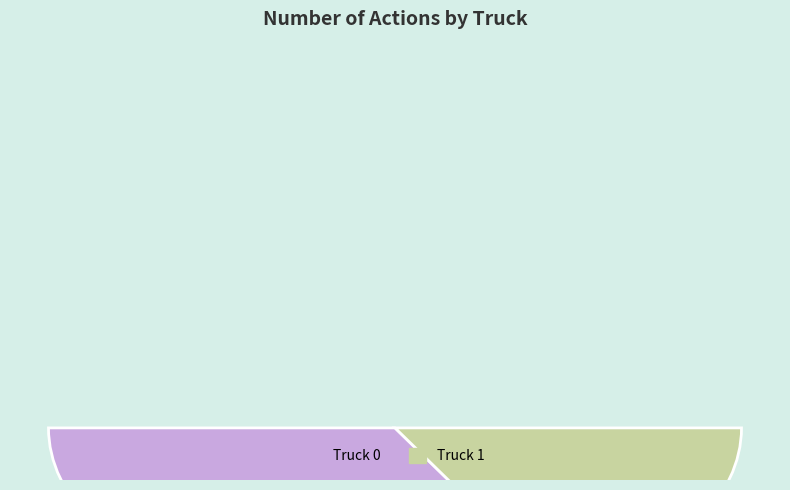

To the nearest percent, what is the difference between the largest and smallest slice percentages?

33%